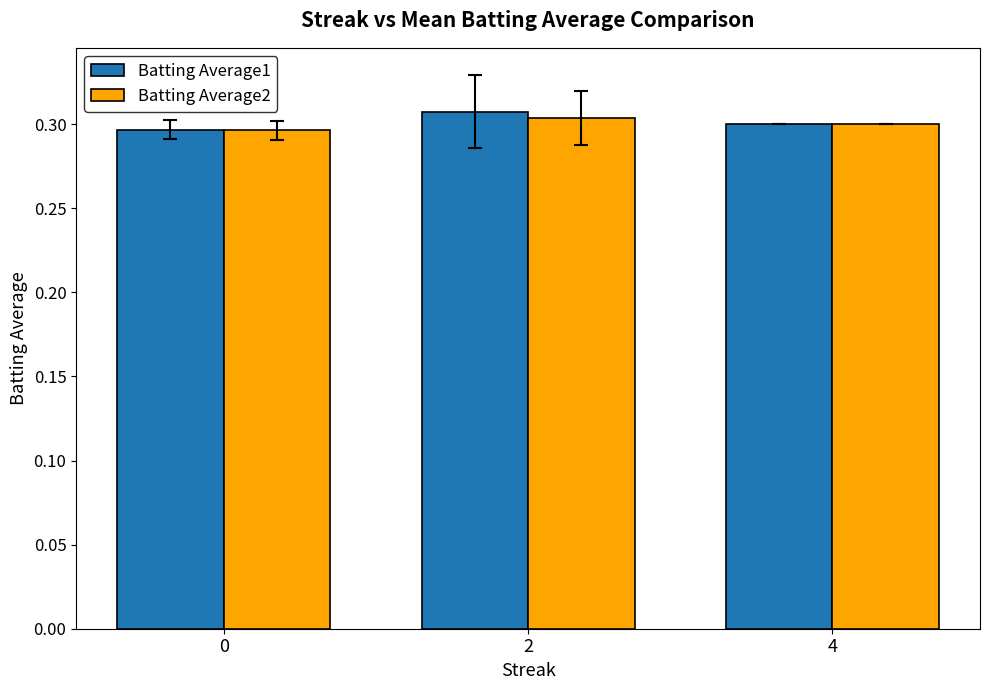

At which category is the sum across all series the highest?

2